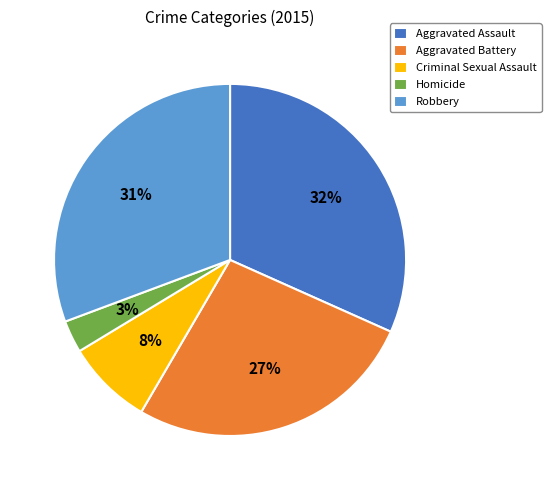

Rank the categories by value from highest to lowest.

Aggravated Assault, Robbery, Aggravated Battery, Criminal Sexual Assault, Homicide